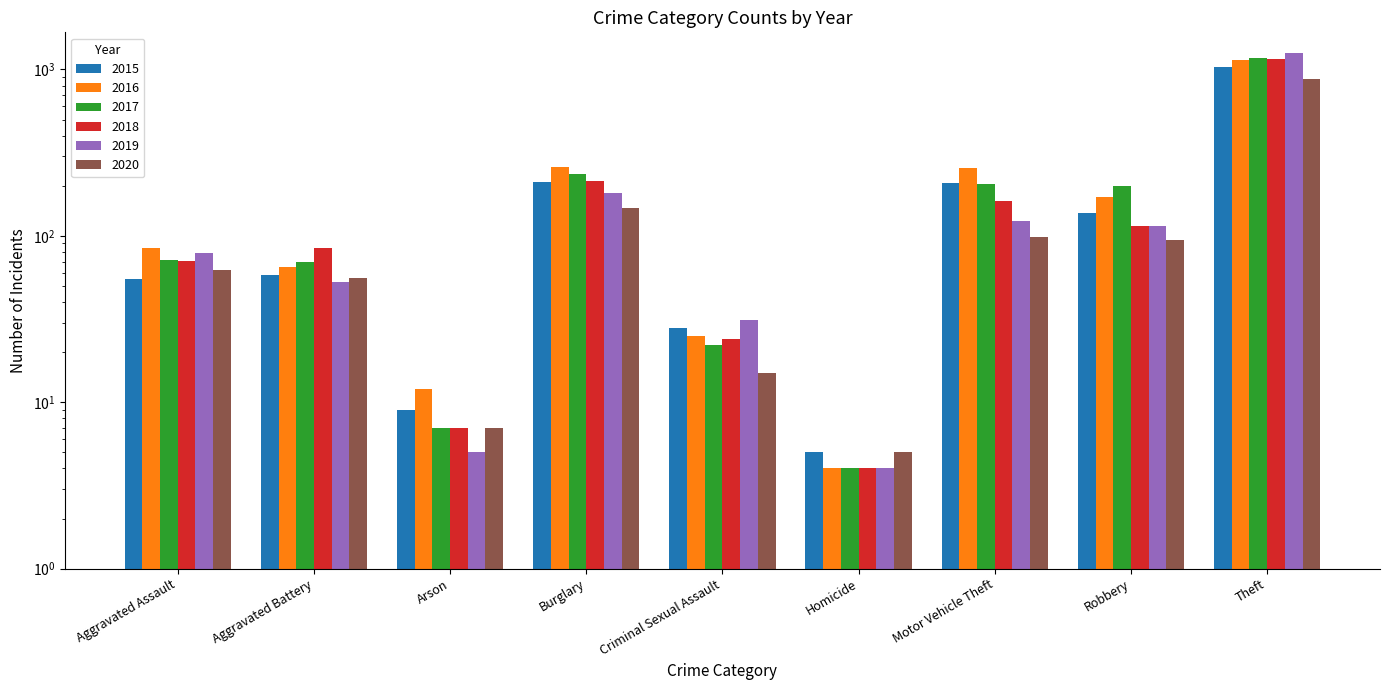

Which series has the largest total across all categories?

2016